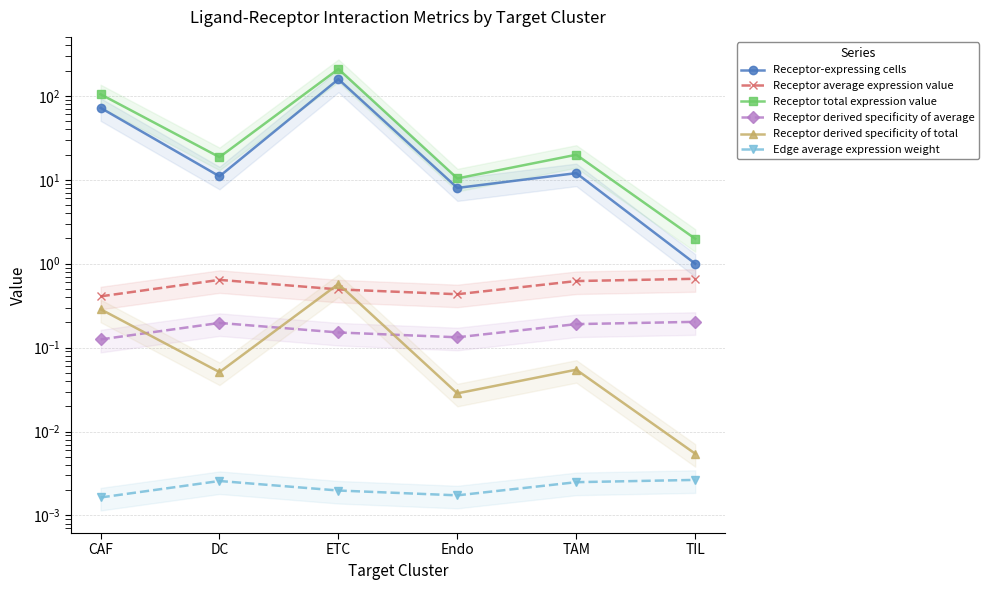

Reading left to right, list all the values displayed in this chart.

Receptor-expressing cells: CAF=72.0	DC=11.0	ETC=158.0	Endo=8.0	TAM=12.0	TIL=1.0
Receptor average expression value: CAF=0.4	DC=0.6	ETC=0.5	Endo=0.4	TAM=0.6	TIL=0.7
Receptor total expression value: CAF=104.5	DC=18.6	ETC=209.0	Endo=10.4	TAM=19.9	TIL=2.0
Receptor derived specificity of average: CAF=0.1	DC=0.2	ETC=0.2	Endo=0.1	TAM=0.2	TIL=0.2
Receptor derived specificity of total: CAF=0.3	DC=0.1	ETC=0.6	Endo=0.0	TAM=0.1	TIL=0.0
Edge average expression weight: CAF=0.0	DC=0.0	ETC=0.0	Endo=0.0	TAM=0.0	TIL=0.0